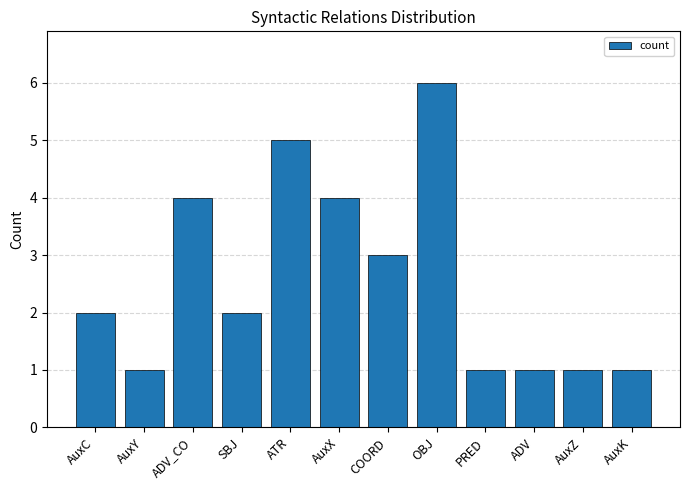

How many series are shown in this chart?

1